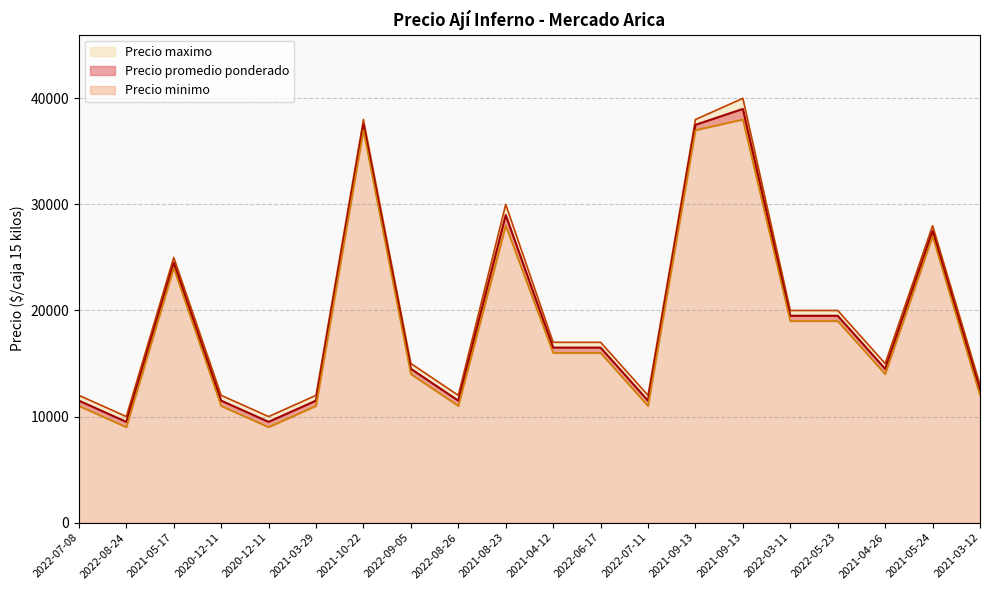

What is the greatest value displayed?

40000